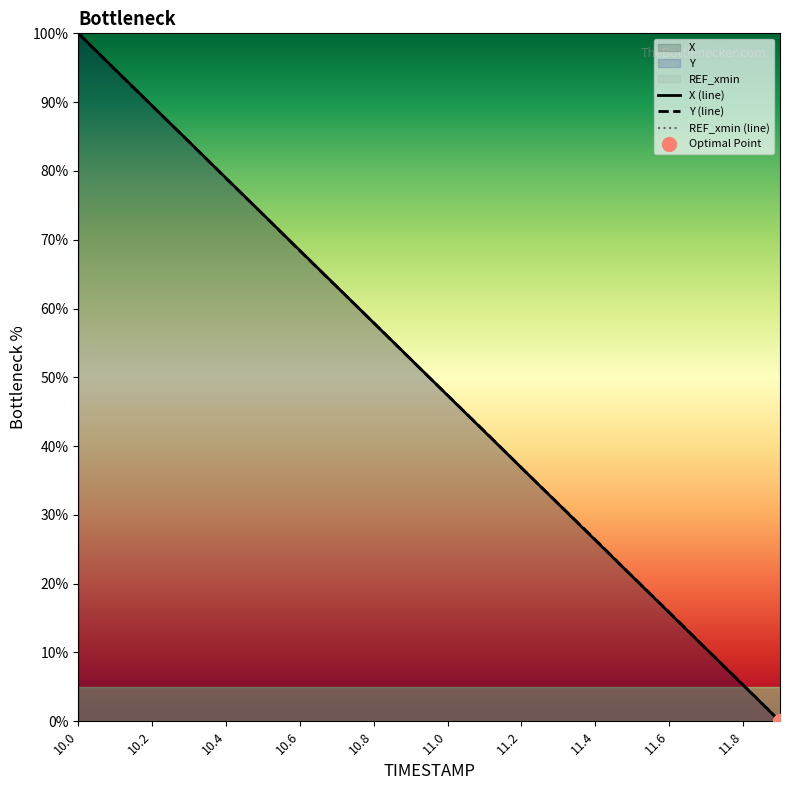

True or false: X (line) has a value of 68.4 at 10.6.

True